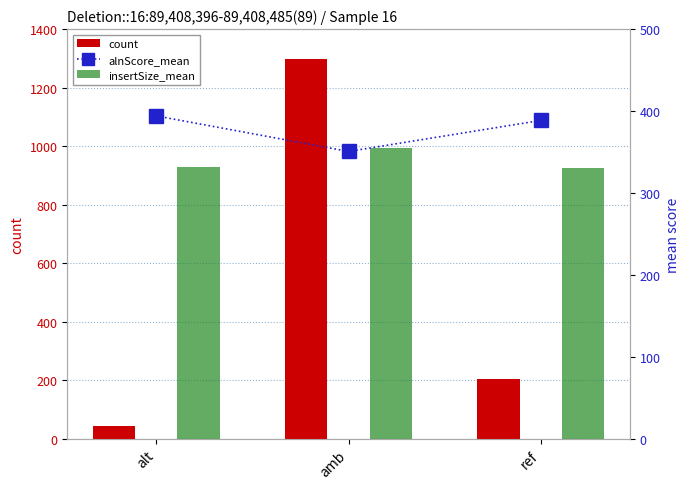

The count series shows 125.9 at ref. True or false?

False